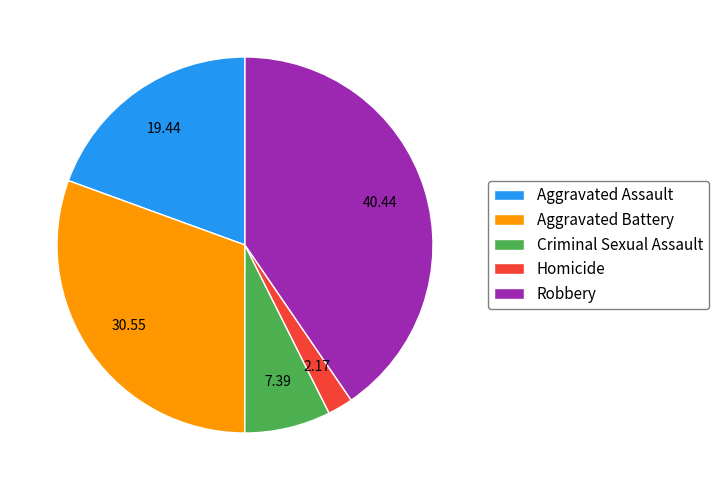

Is there a majority slice in this chart?

No